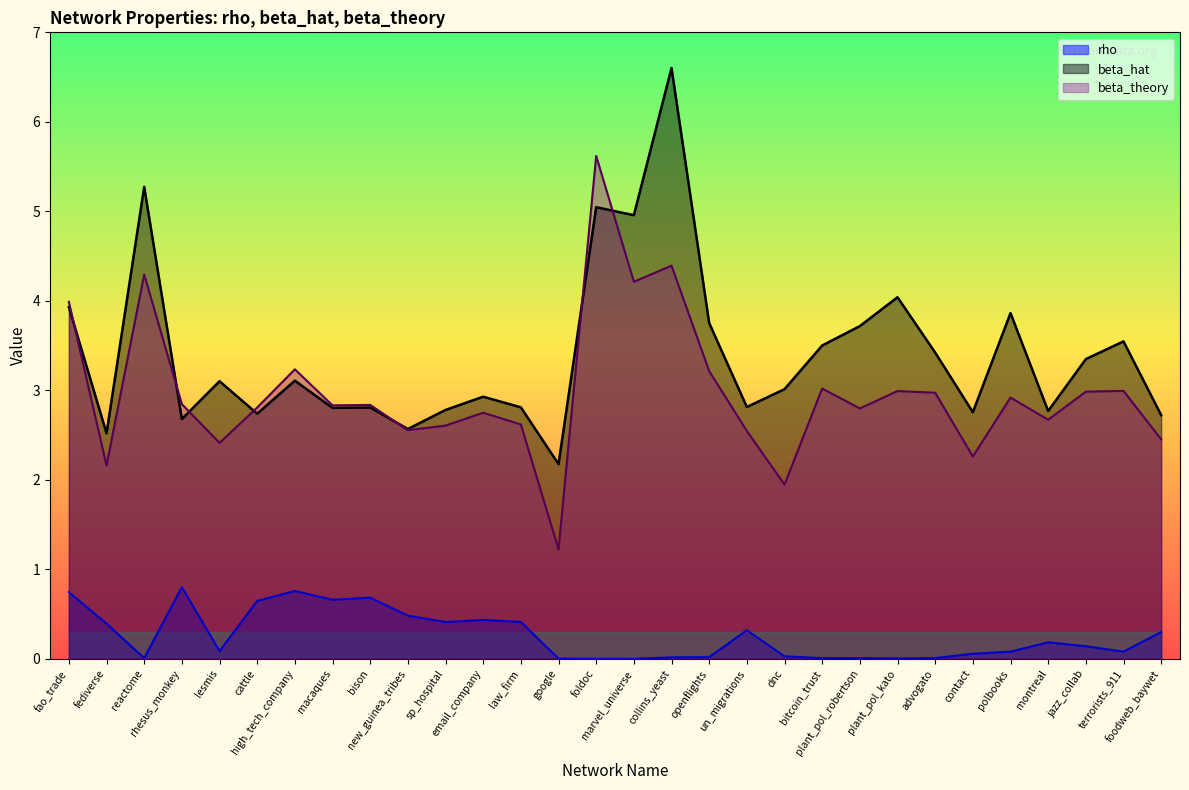

True or false: rho and beta_hat cross at least once.

False